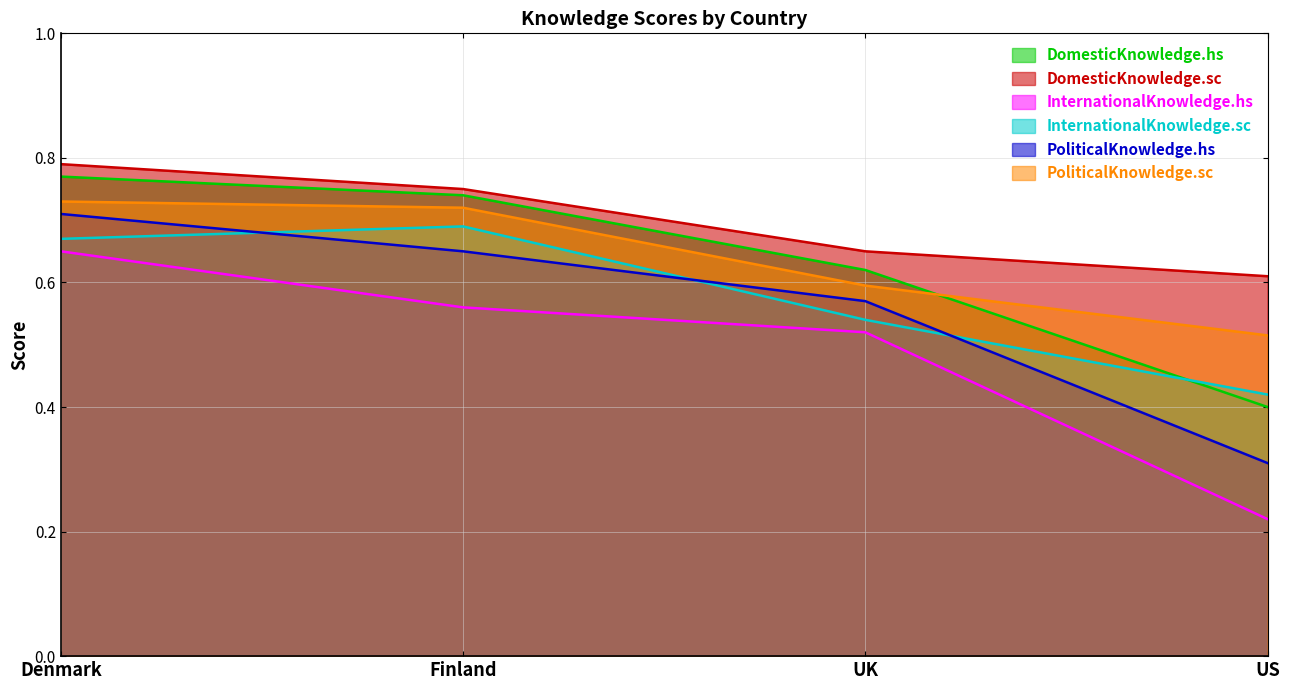

What are all the series names shown in the legend?

DomesticKnowledge.hs, DomesticKnowledge.sc, InternationalKnowledge.hs, InternationalKnowledge.sc, PoliticalKnowledge.hs, PoliticalKnowledge.sc